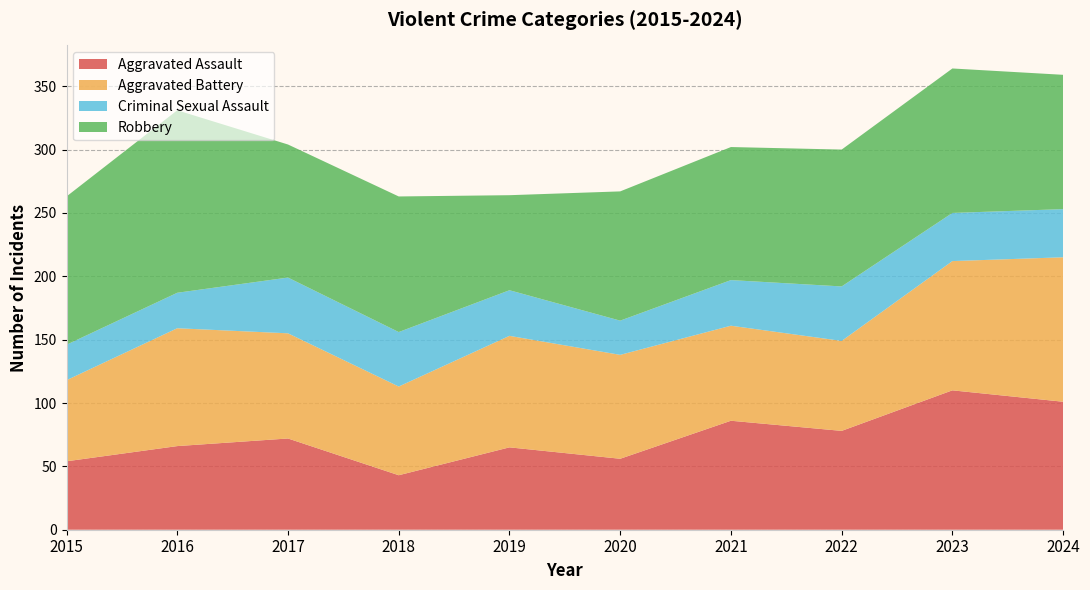

Reading left to right, extract all data points from this chart.

Aggravated Assault: 2015=54	2016=66	2017=72	2018=43	2019=65	2020=56	2021=86	2022=78	2023=110	2024=101
Aggravated Battery: 2015=64	2016=93	2017=83	2018=70	2019=88	2020=82	2021=75	2022=71	2023=102	2024=114
Criminal Sexual Assault: 2015=28	2016=28	2017=44	2018=43	2019=36	2020=27	2021=36	2022=43	2023=38	2024=38
Robbery: 2015=117	2016=144	2017=105	2018=107	2019=75	2020=102	2021=105	2022=108	2023=114	2024=106